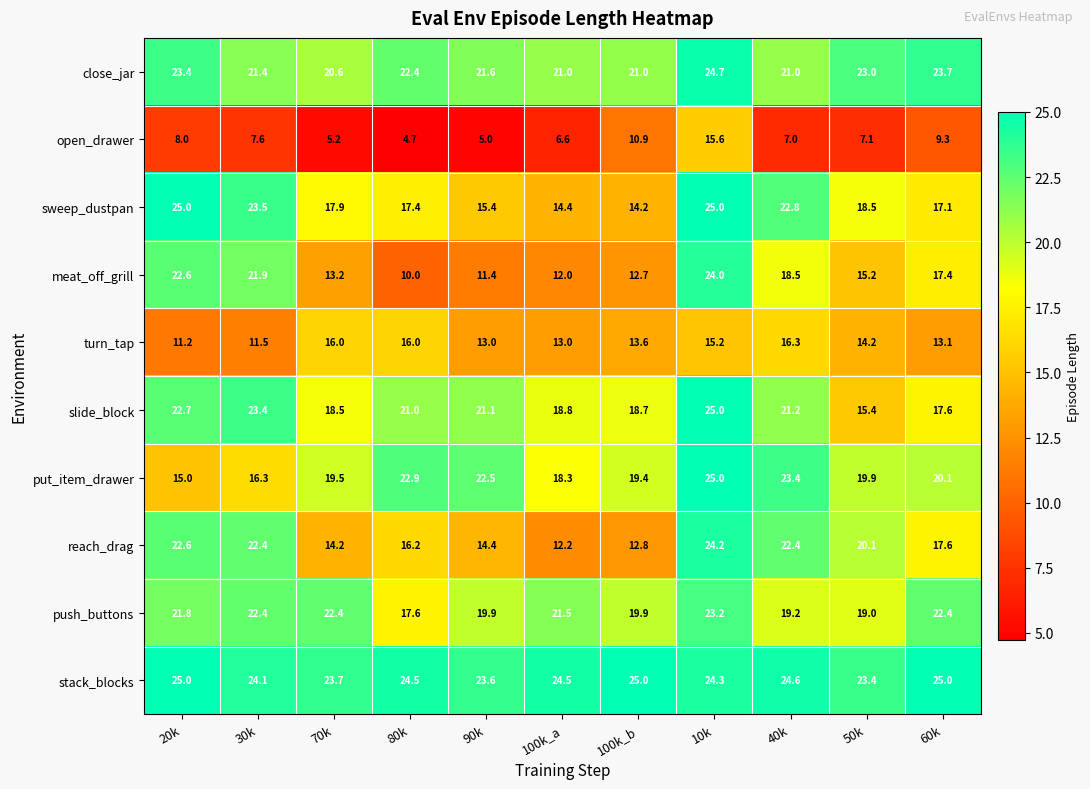

How many data points does each series have?

11